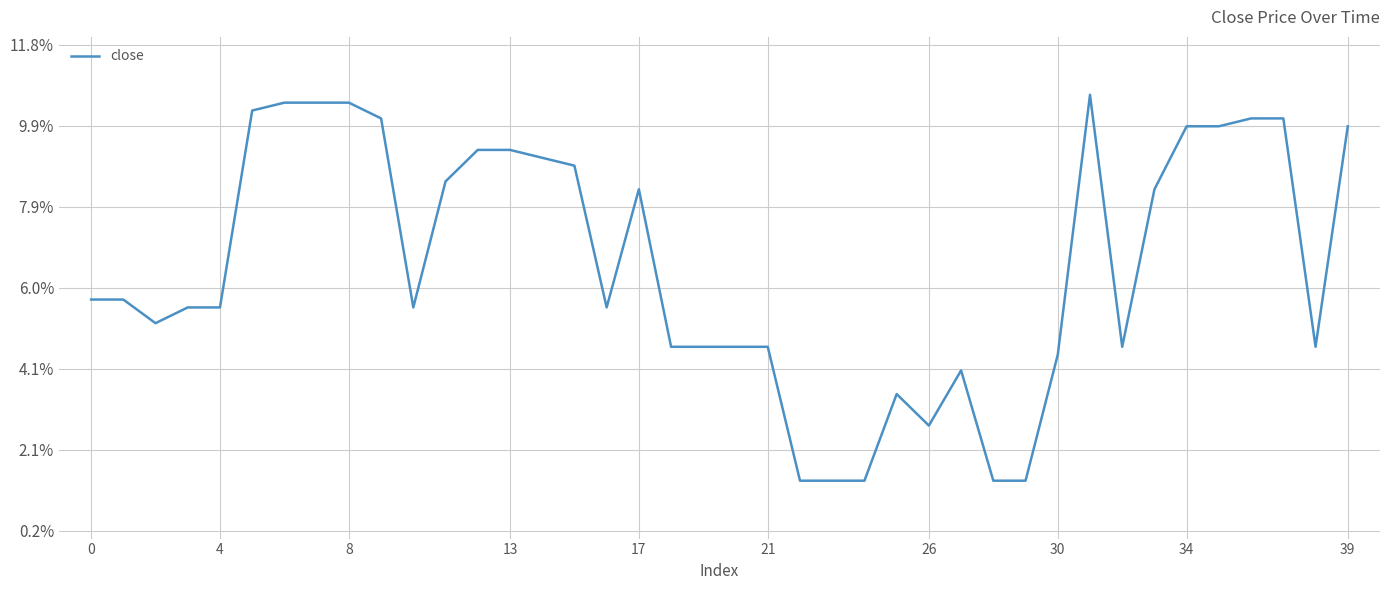

Does the chart display data point markers on the line(s)?

No